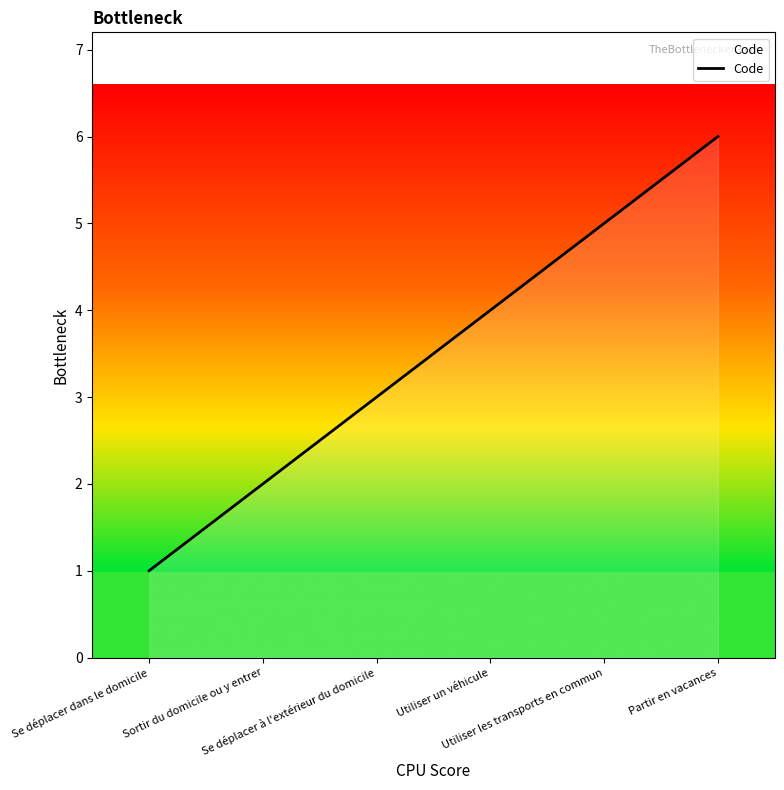

Reading left to right, extract all data points from this chart.

1	2	3	4	5	6